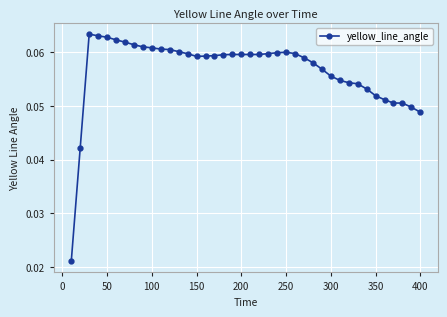

How many values are between 0 and 1?

40